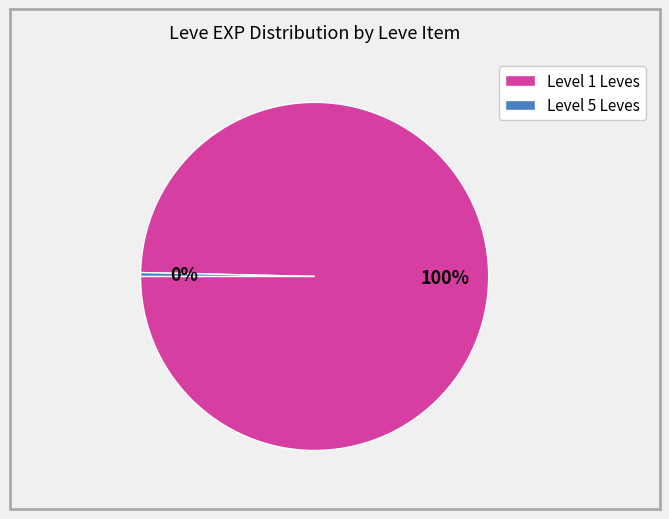

To the nearest percent, what is the combined percentage of Level 1 Leves and Level 5 Leves?

100%